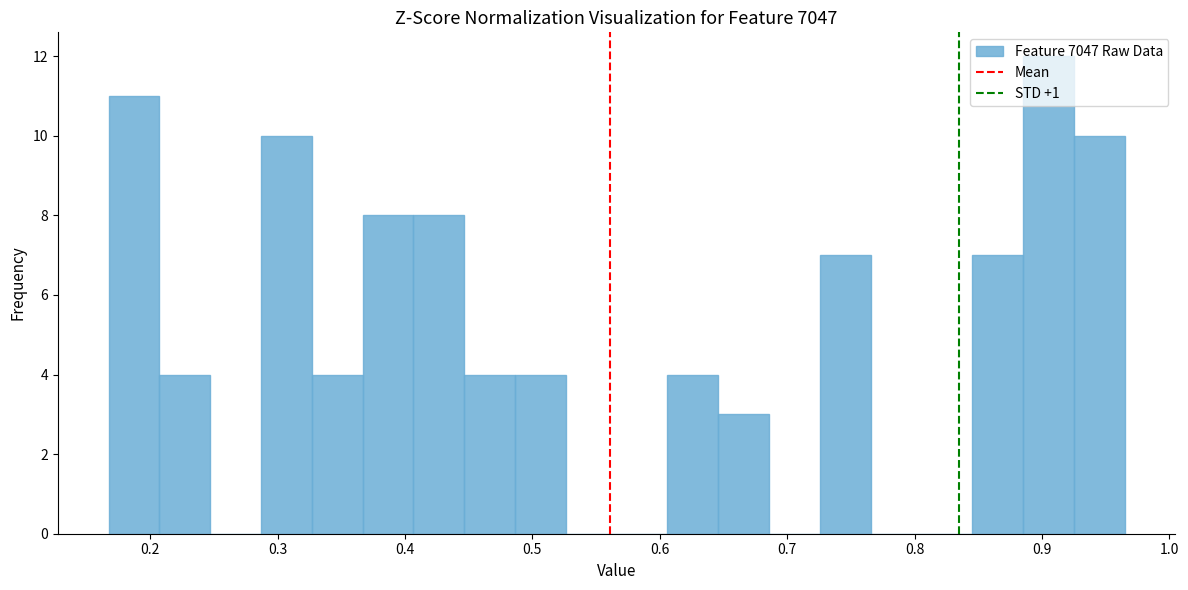

Around what value on the x-axis is the tallest bar? Give the approximate position of its centre, as read against the axis.

0.91